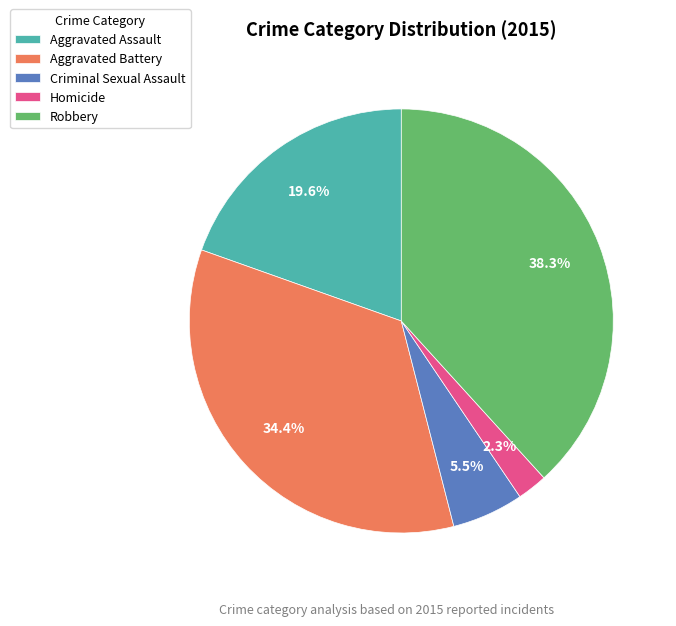

Is the sum of Criminal Sexual Assault and Homicide greater than half?

No